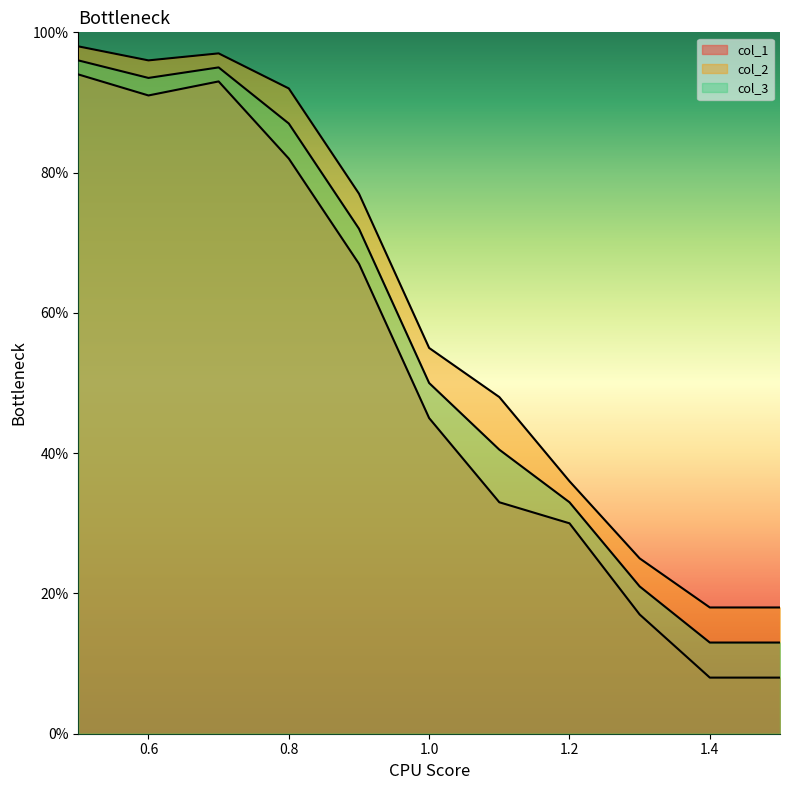

How many categories are shown in the chart?

11